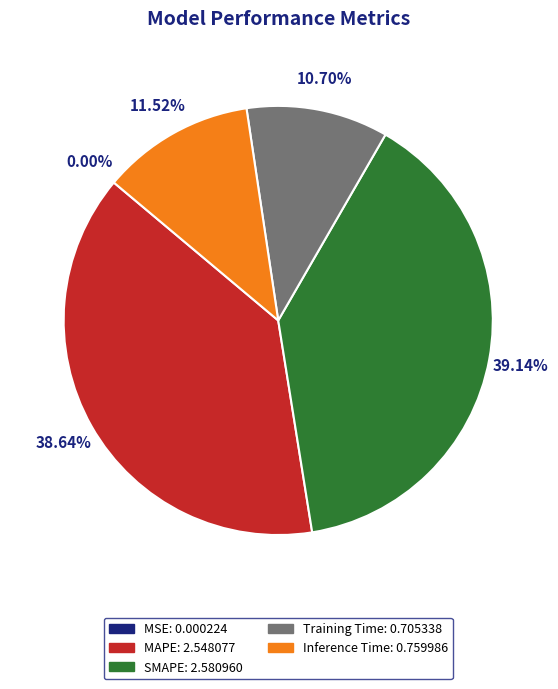

Is it true that MAPE is 39% of the pie?

True